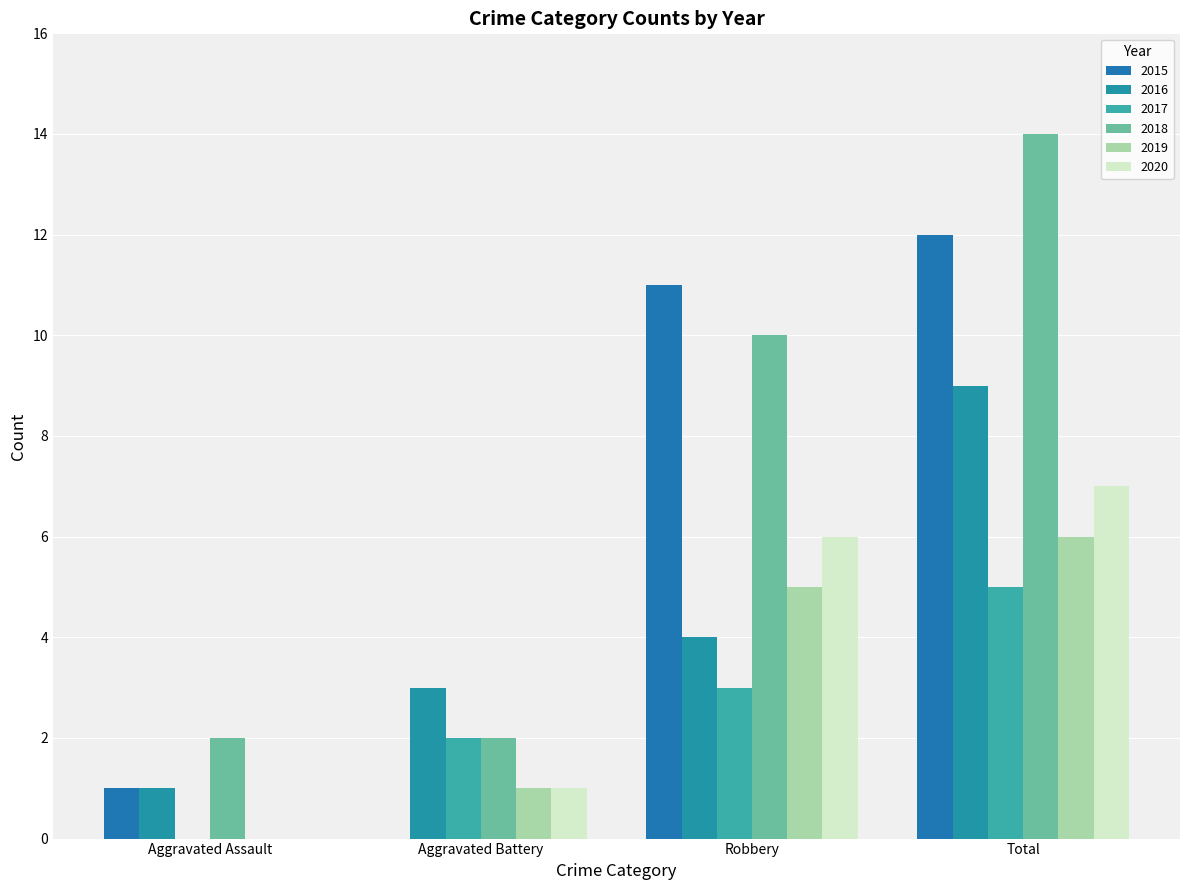

List the labels in order of 2016 value, largest first.

Total, Robbery, Aggravated Battery, Aggravated Assault